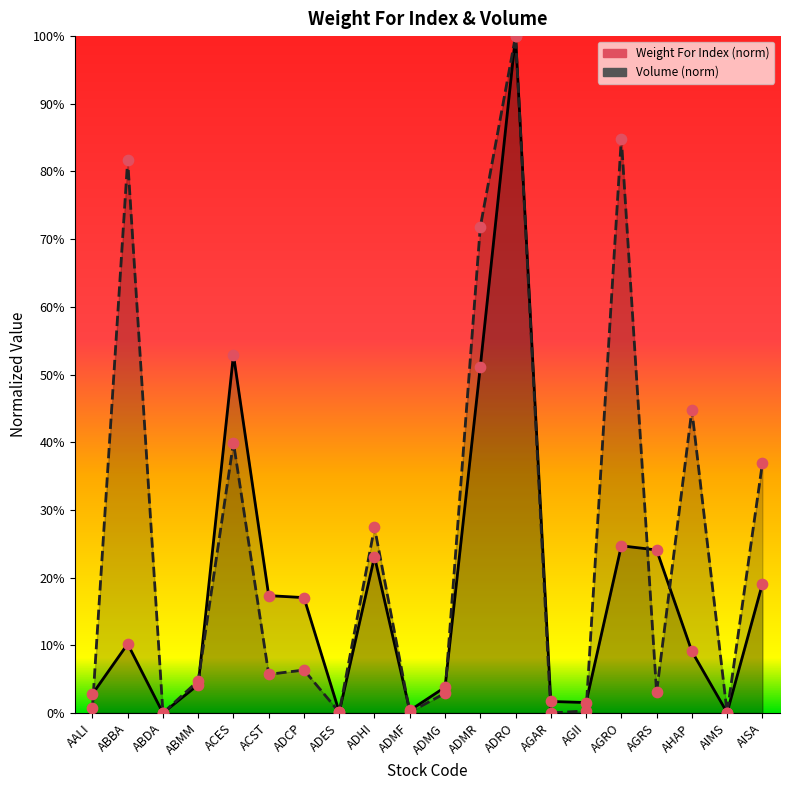

What is the total value across all series at AIMS?

0.2